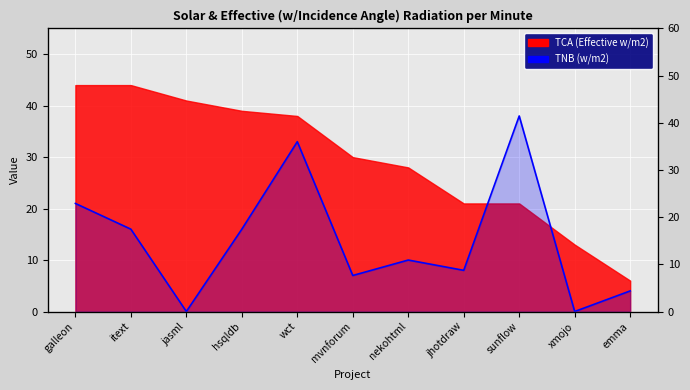

What is the label of the 1st point from the right?

emma